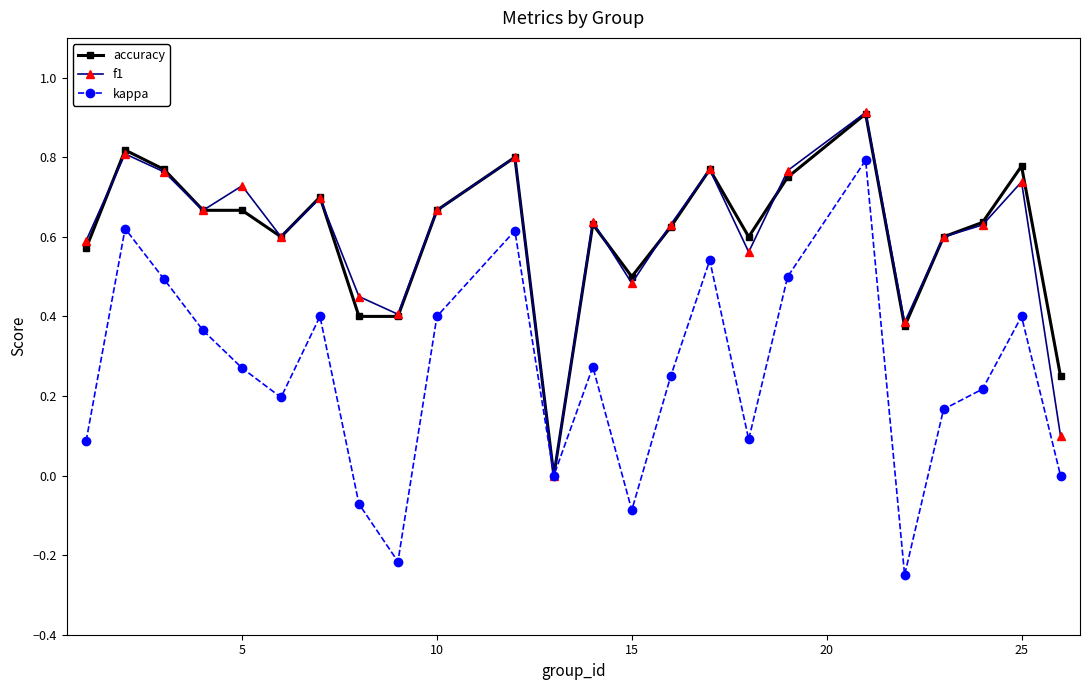

Which series has the widest spread of values?

kappa